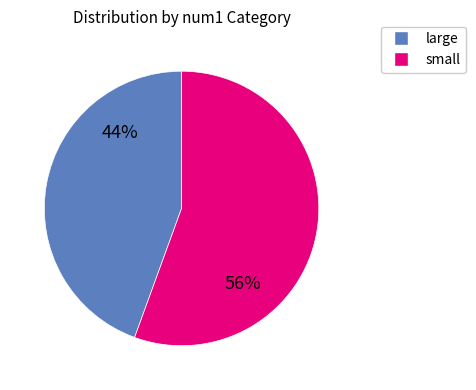

To the nearest percent, what is the average slice percentage?

50%